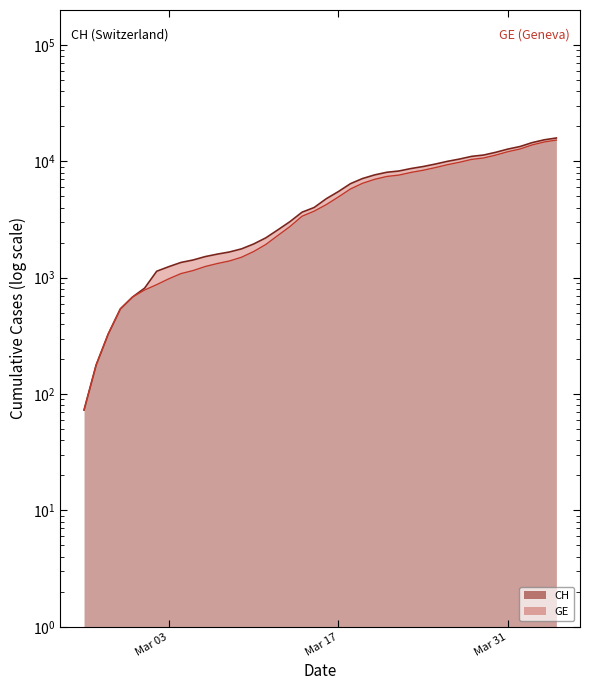

What is the difference between the second highest and second lowest values in the GE upper series?

14505